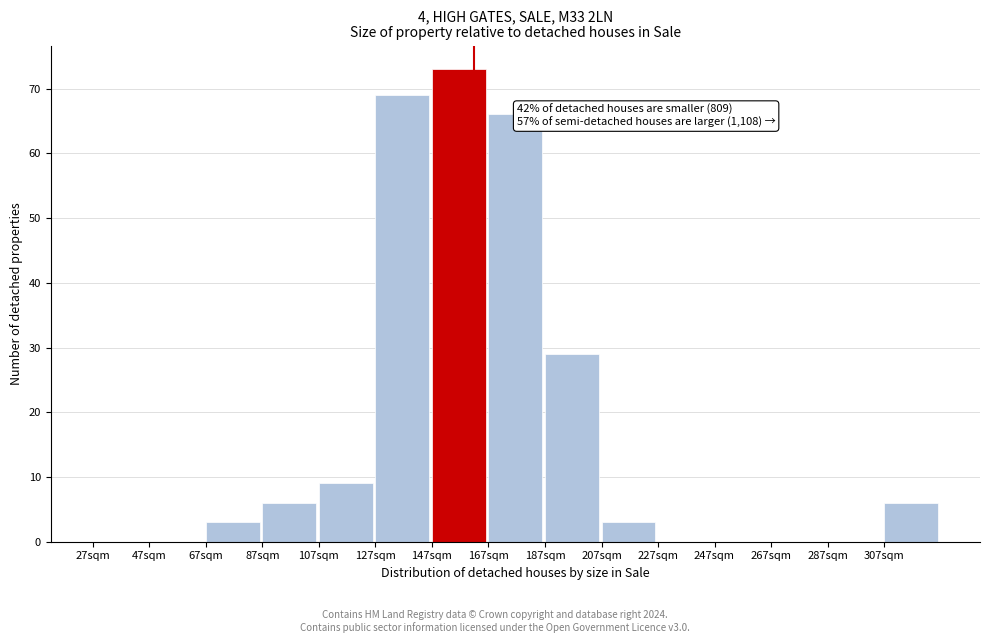

Reading right to left, what are all the values shown in this chart?

307sqm=6	287sqm=0	267sqm=0	247sqm=0	227sqm=0	207sqm=3	187sqm=29	167sqm=66	147sqm=73	127sqm=69	107sqm=9	87sqm=6	67sqm=3	47sqm=0	27sqm=0